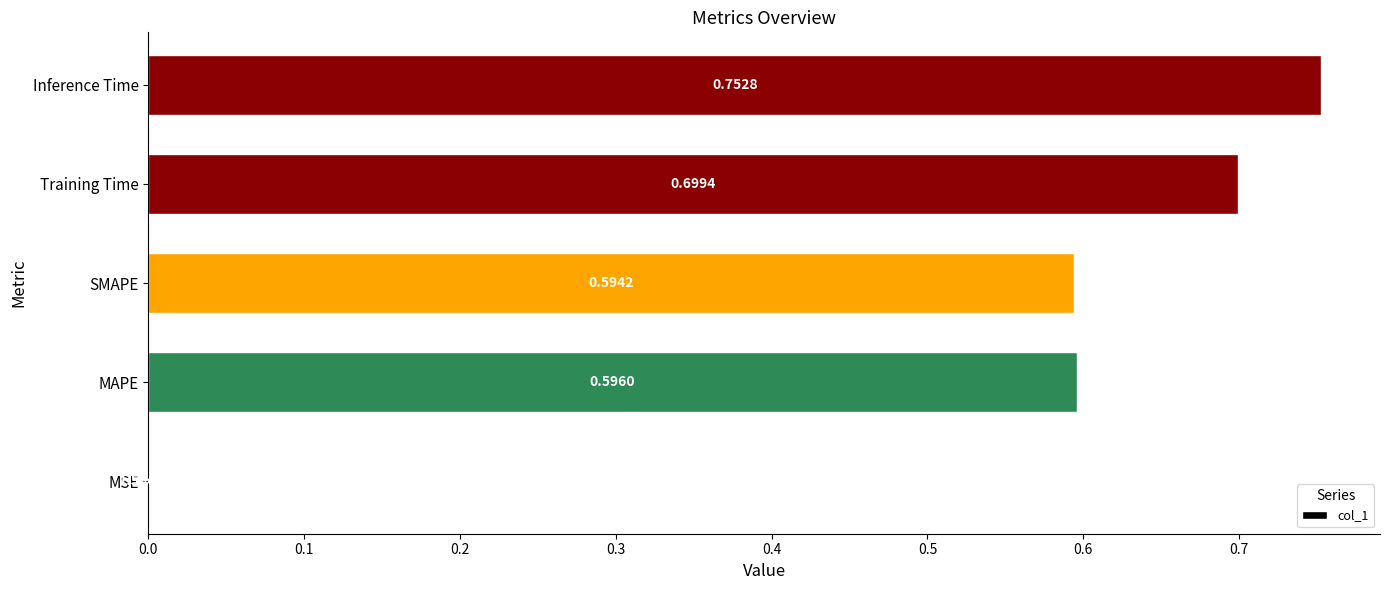

At which category does the chart reach its peak across all series?

Inference Time